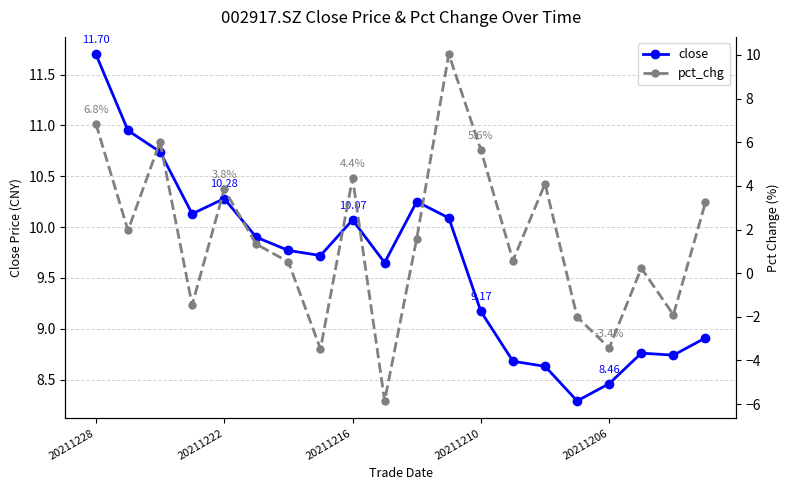

In close, how many points are lower than both neighbors (excluding endpoints)?

5